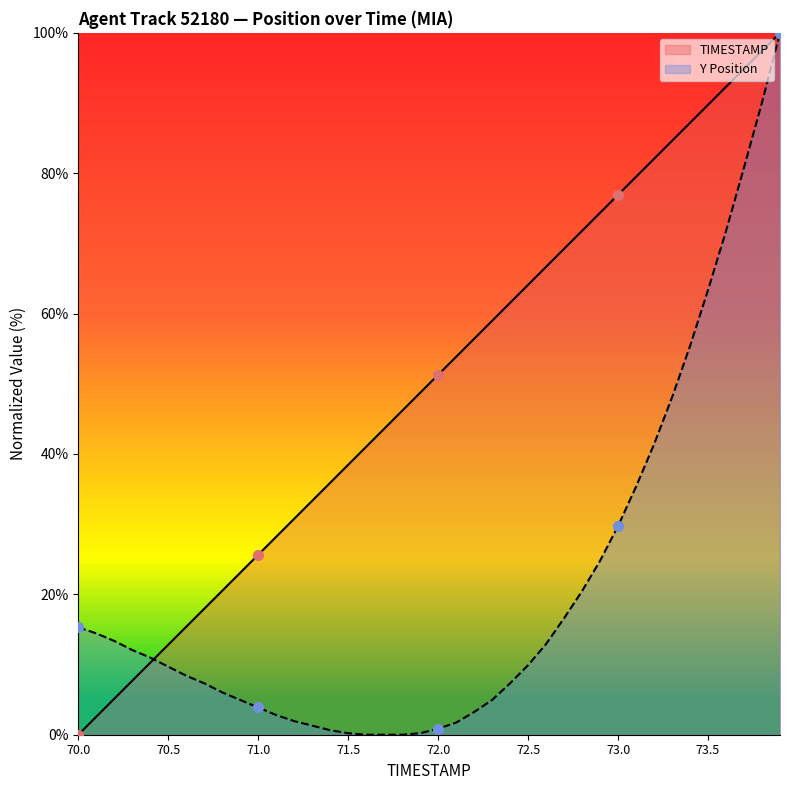

Which series has the largest total across all categories?

TIMESTAMP